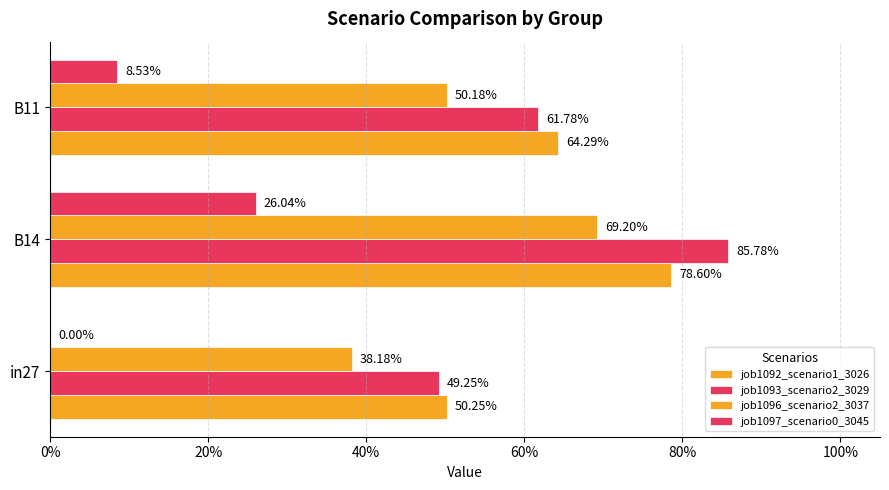

Are the bars horizontal?

Yes